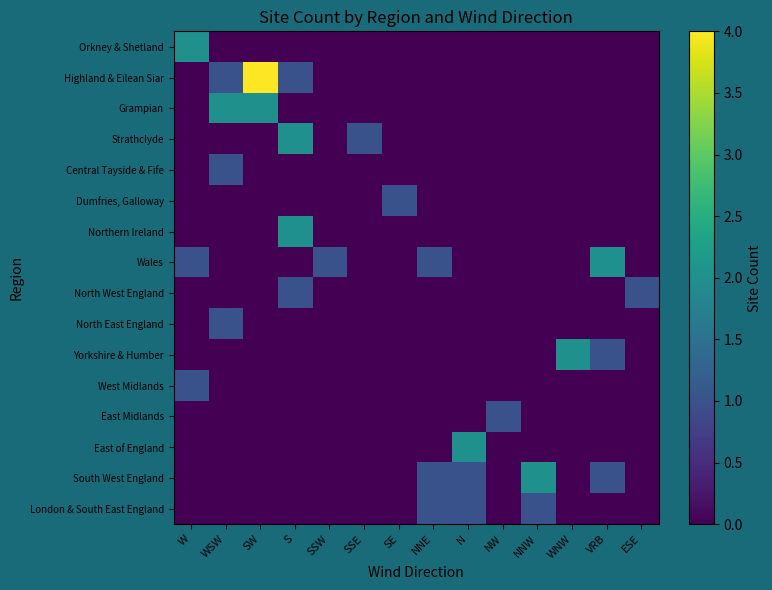

Rank the series by their maximum value, from lowest to highest.

Central Tayside & Fife, Dumfries, Galloway, North West England, North East England, West Midlands, East Midlands, London & South East England, Orkney & Shetland, Grampian, Strathclyde, Northern Ireland, Wales, Yorkshire & Humber, East of England, South West England, Highland & Eilean Siar